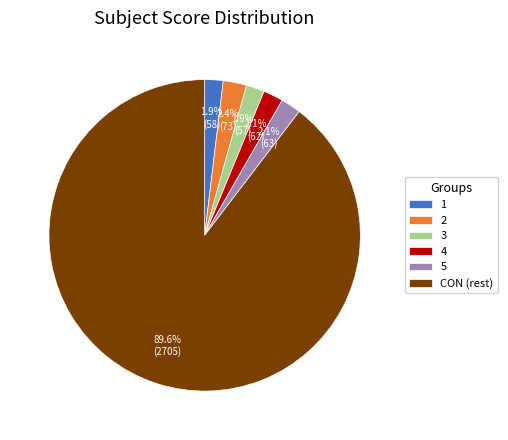

Combined, do 2 and 4 account for over 50%?

No